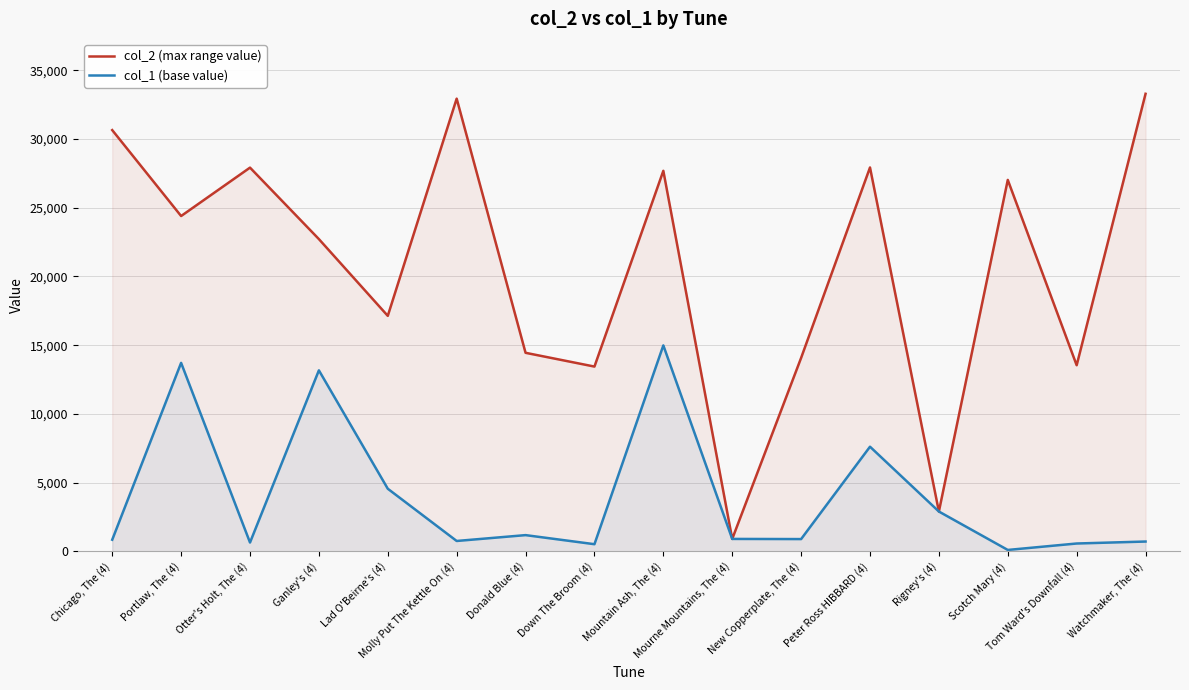

True or false: col_2 (max range value) has a value of 22720 at Ganley's (4).

True